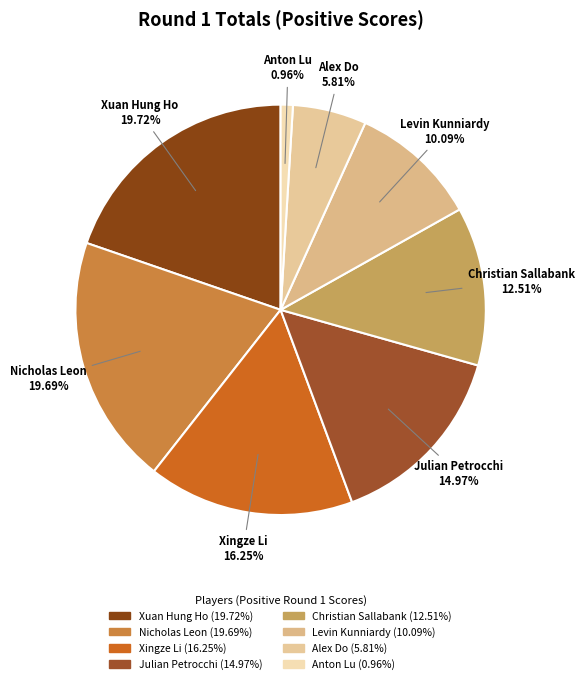

What is the smallest slice in the pie chart?

Anton Lu